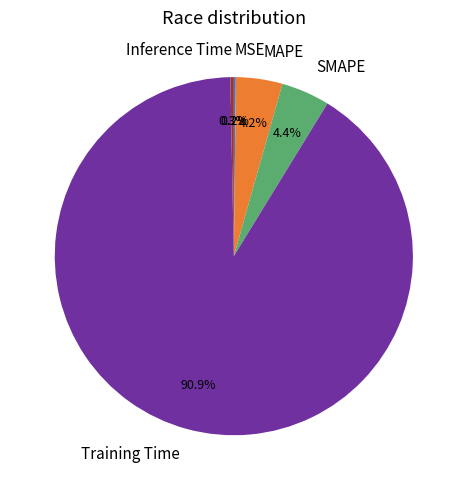

Between Inference Time and SMAPE, which is larger?

SMAPE